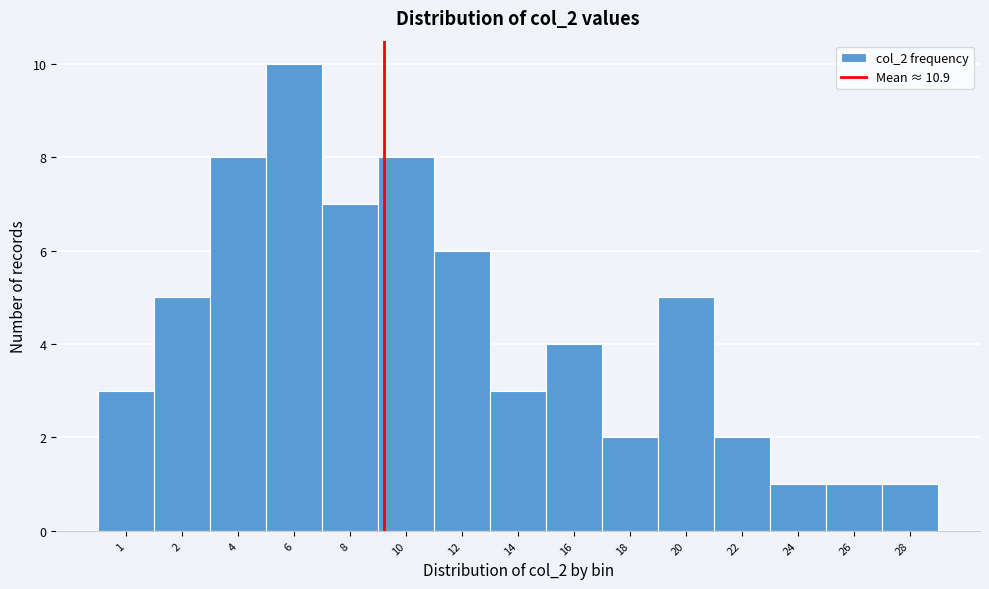

Reading left to right, transcribe all the data shown in this chart.

1=3	2=5	4=8	6=10	8=7	10=8	12=6	14=3	16=4	18=2	20=5	22=2	24=1	26=1	28=1